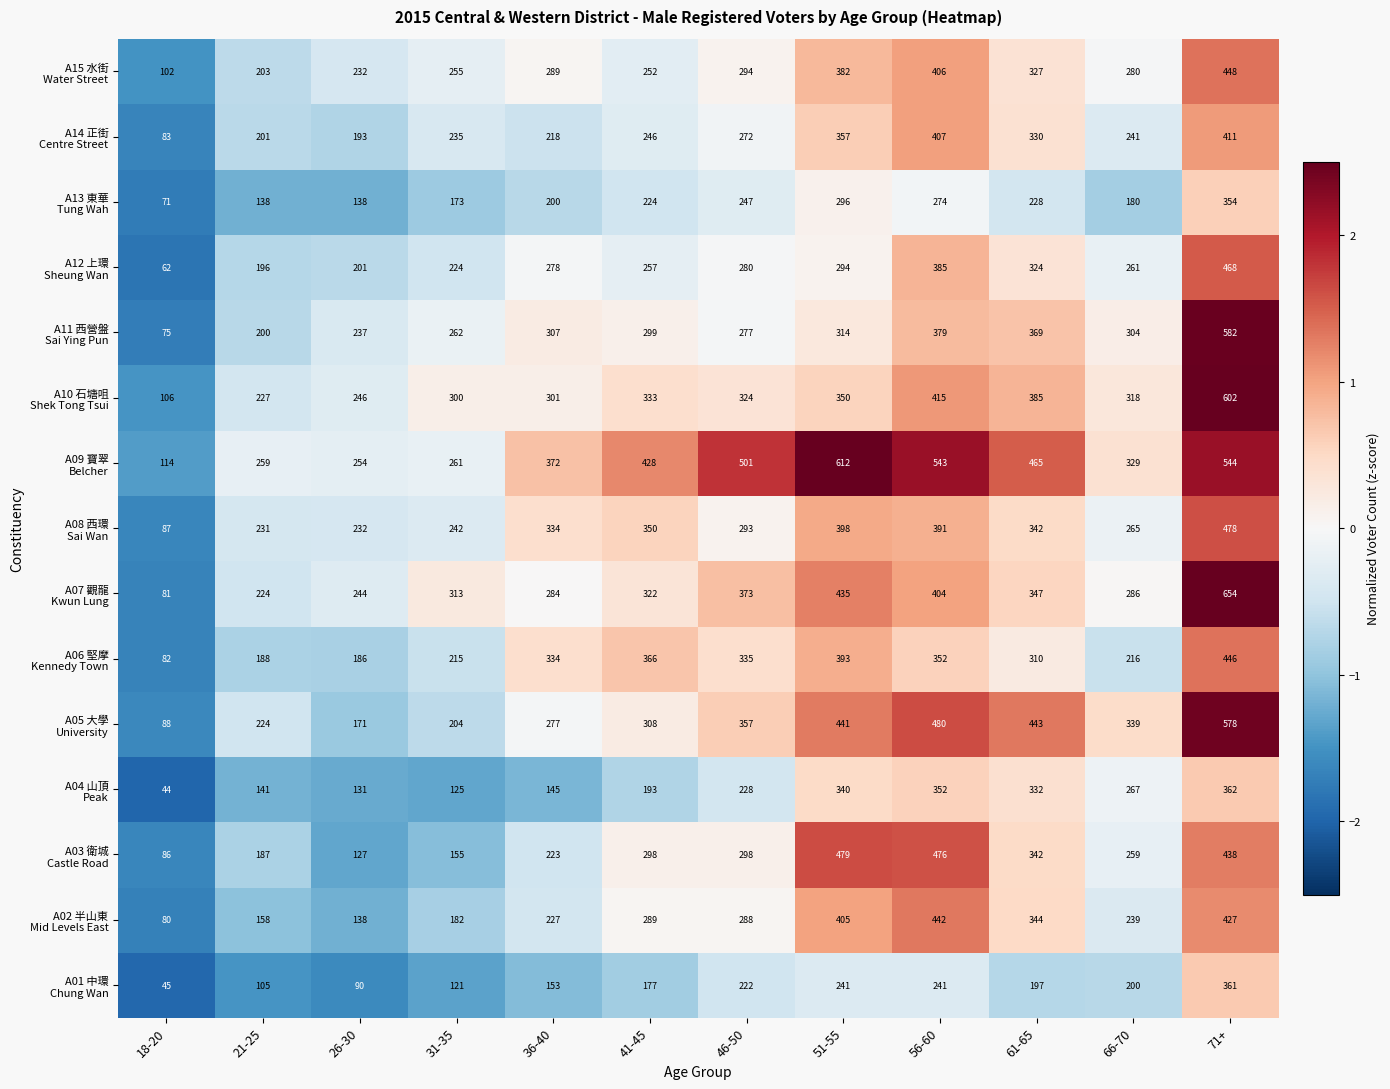

What is the total value across all series at 51-55?

5737